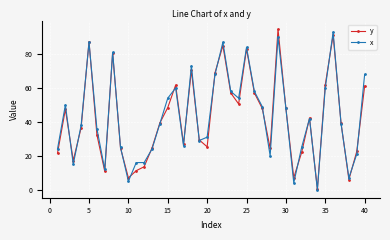

Rank the series by their maximum value, from highest to lowest.

y, x